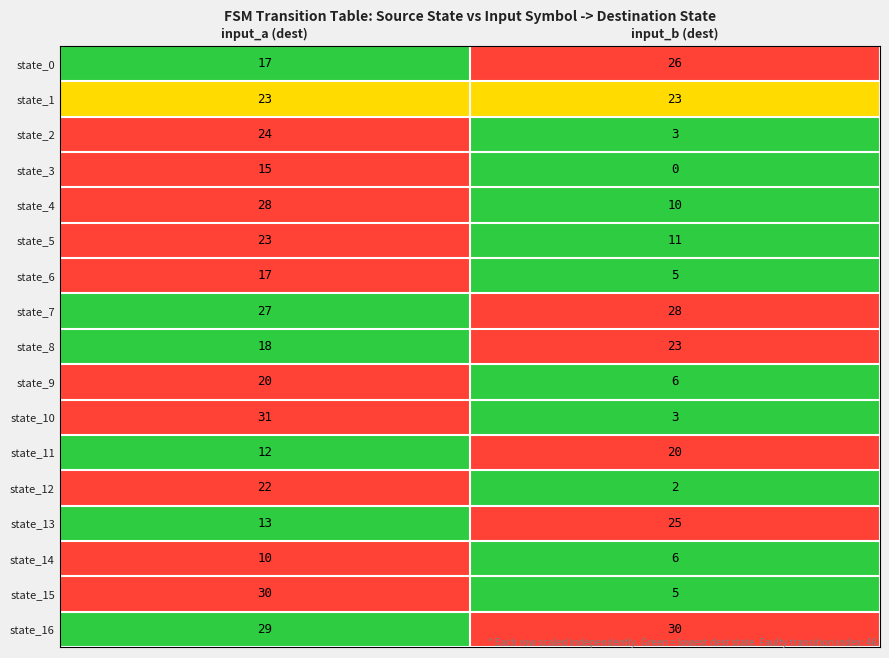

Which series has the largest total across all categories?

state_16